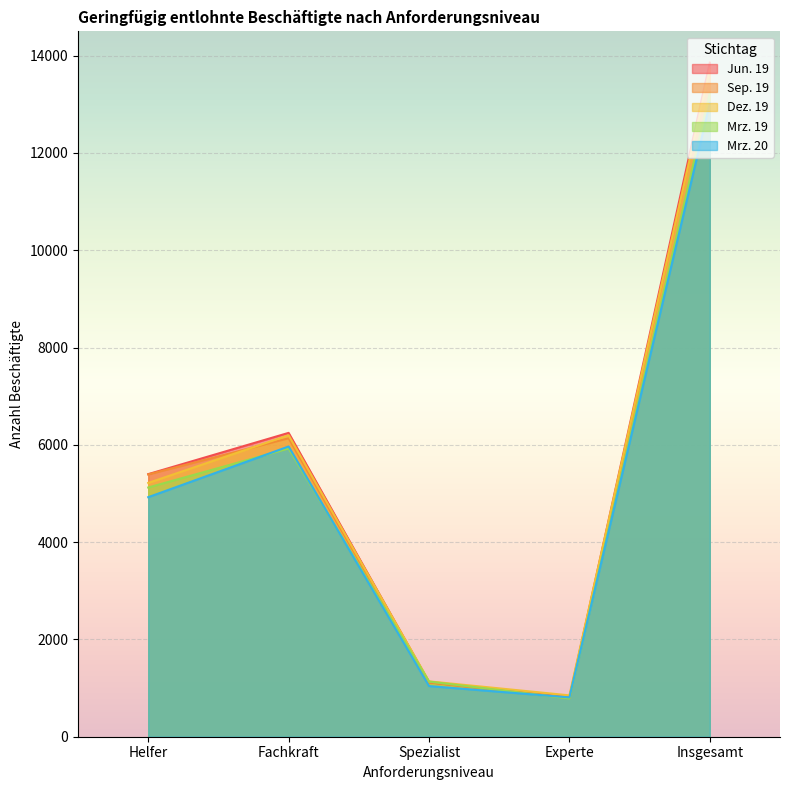

The value of Dez. 19 at Insgesamt is 5150. True or false?

False